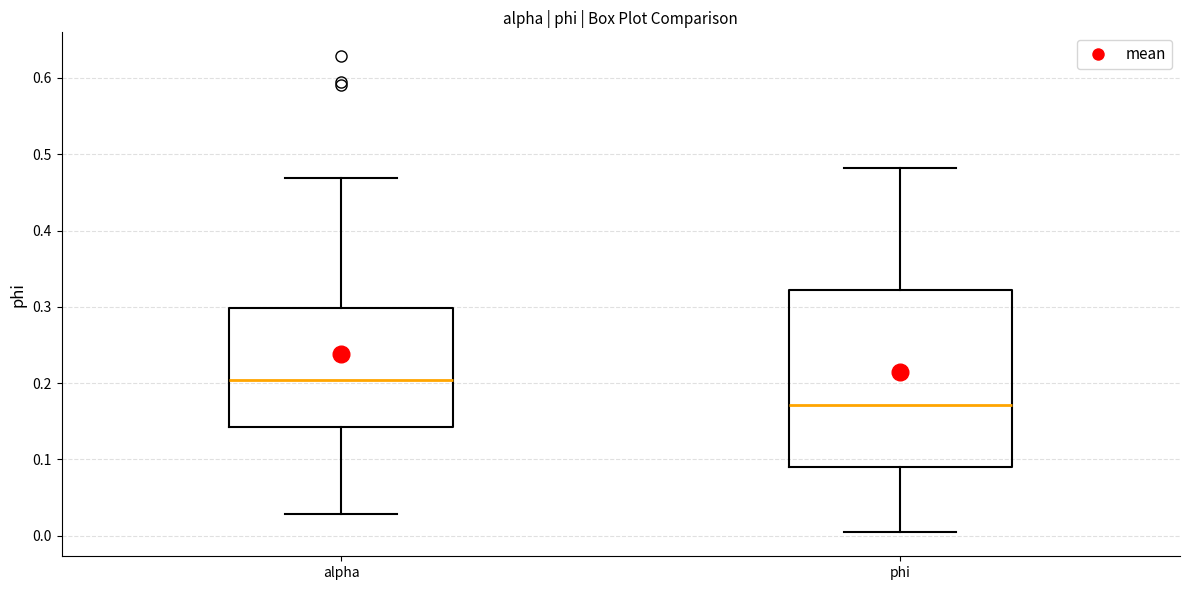

Reading left to right, transcribe this box plot: for each box, give where its median line is, the range the box spans, and where its two whiskers end, as read against the y-axis. The values are not printed on the chart, so give them approximately, as read against the axis.

alpha: median 0.20, box 0.14 to 0.30, whiskers 0.03 to 0.47
phi: median 0.17, box 0.09 to 0.32, whiskers 0.00 to 0.48